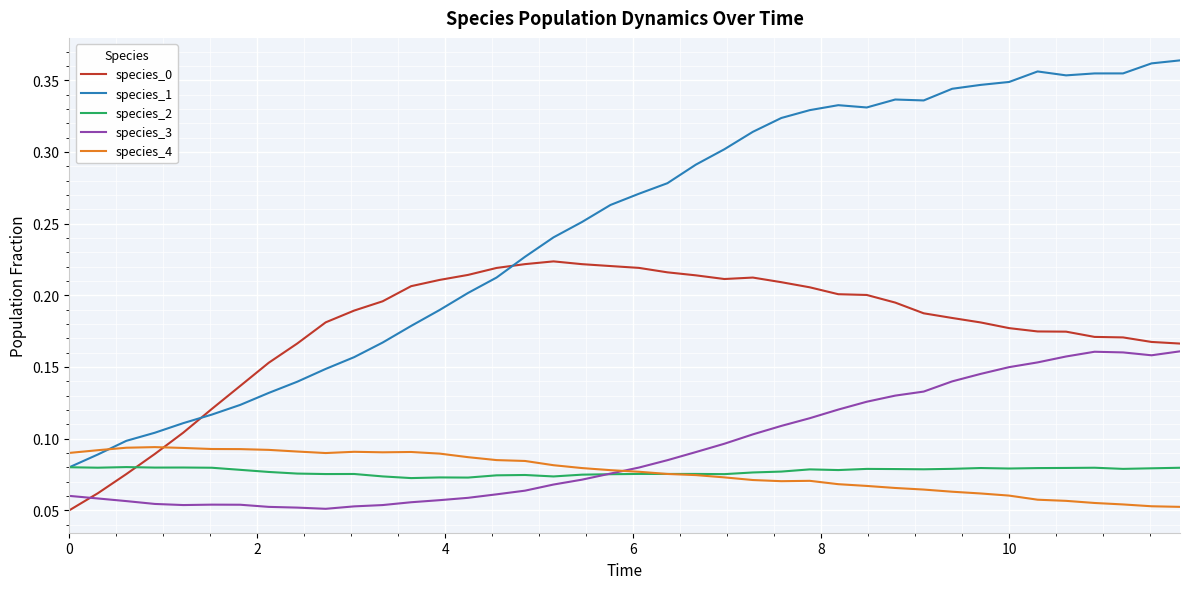

Which series has the largest total across all categories?

species_1